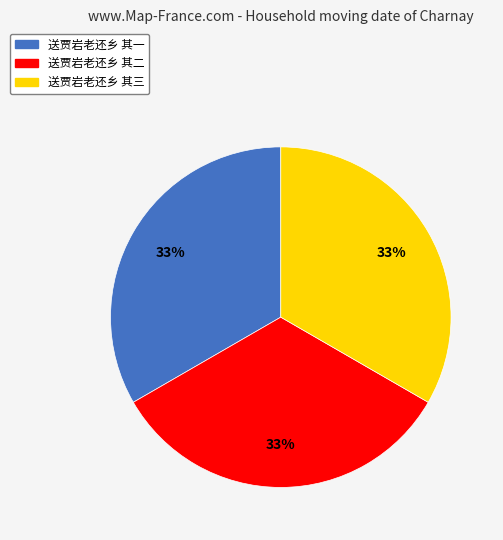

The 送贾岩老还乡 其一 slice represents 33% of the pie. True or false?

True